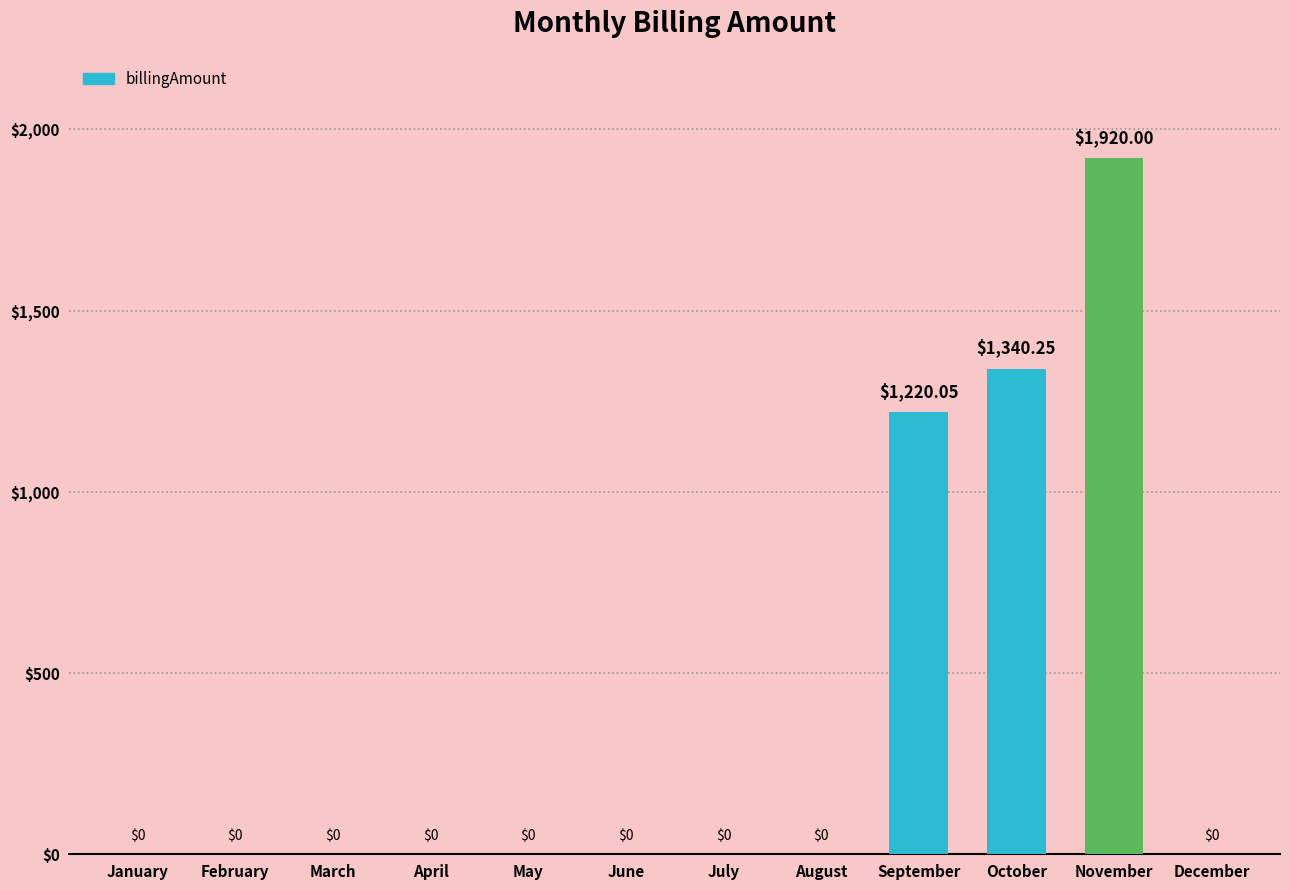

Does the chart contain stacked bars?

No